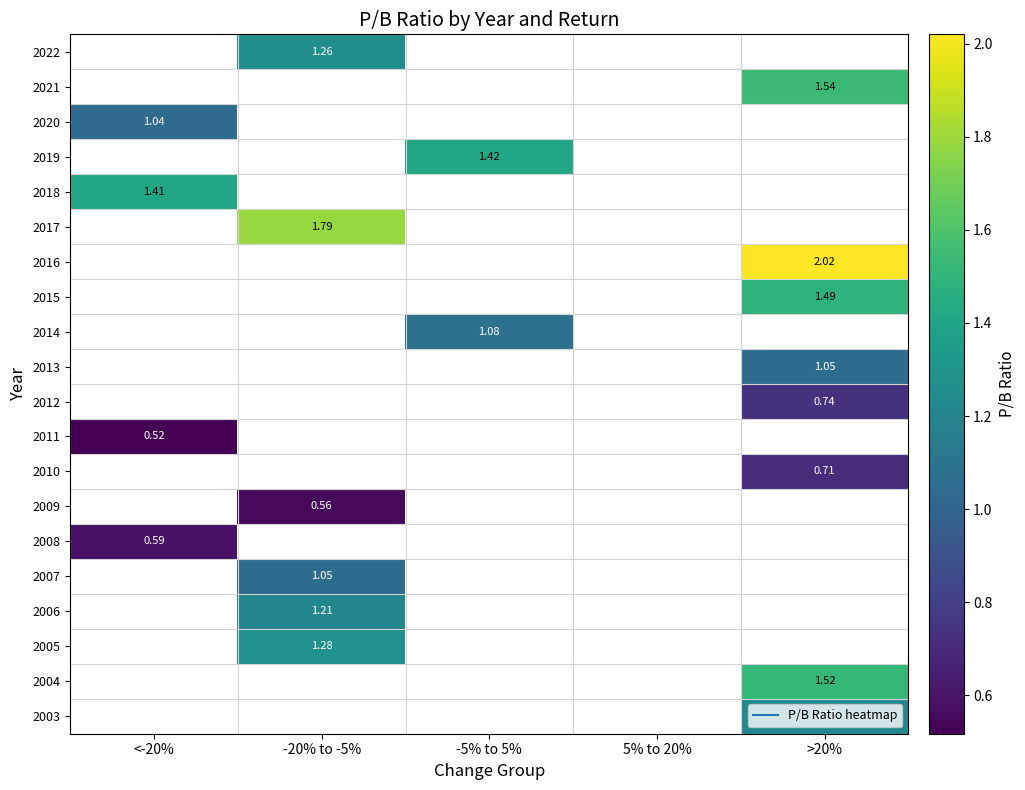

How many values in 2008 are above zero?

1